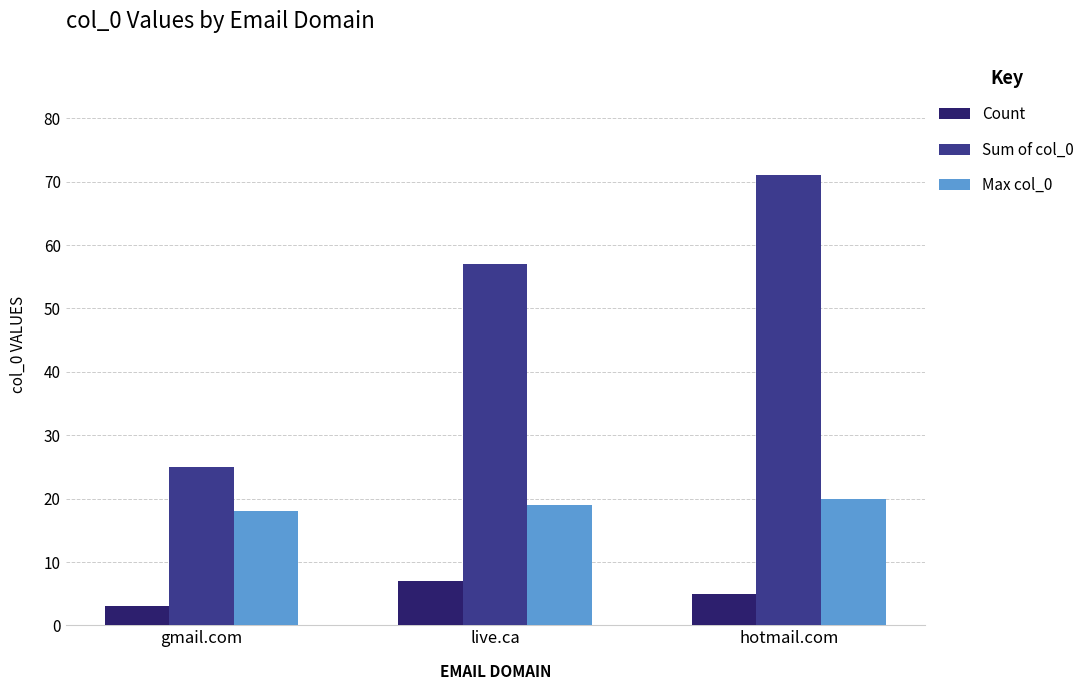

How many distinct data groups are displayed?

3